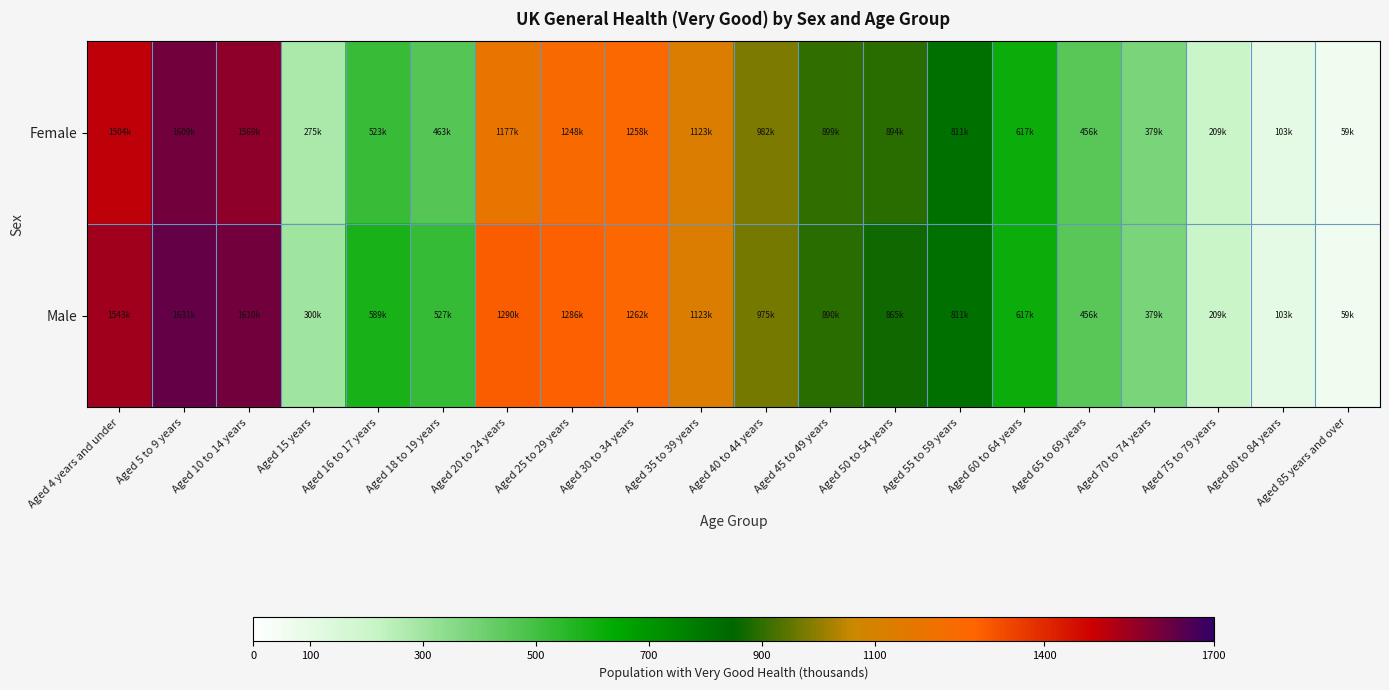

Reading right to left, what are all the values shown in this chart?

Female: Aged 85 years and over=59.3	Aged 80 to 84 years=102.6	Aged 75 to 79 years=208.7	Aged 70 to 74 years=379.0	Aged 65 to 69 years=456.5	Aged 60 to 64 years=616.7	Aged 55 to 59 years=810.6	Aged 50 to 54 years=894.3	Aged 45 to 49 years=898.9	Aged 40 to 44 years=981.5	Aged 35 to 39 years=1122.6	Aged 30 to 34 years=1258.4	Aged 25 to 29 years=1248.0	Aged 20 to 24 years=1176.6	Aged 18 to 19 years=463.5	Aged 16 to 17 years=523.1	Aged 15 years=274.7	Aged 10 to 14 years=1568.6	Aged 5 to 9 years=1608.7	Aged 4 years and under=1503.7
Male: Aged 85 years and over=59.3	Aged 80 to 84 years=102.6	Aged 75 to 79 years=208.7	Aged 70 to 74 years=379.0	Aged 65 to 69 years=456.5	Aged 60 to 64 years=616.7	Aged 55 to 59 years=810.6	Aged 50 to 54 years=864.7	Aged 45 to 49 years=890.0	Aged 40 to 44 years=975.4	Aged 35 to 39 years=1123.4	Aged 30 to 34 years=1262.5	Aged 25 to 29 years=1285.9	Aged 20 to 24 years=1289.9	Aged 18 to 19 years=526.8	Aged 16 to 17 years=589.1	Aged 15 years=300.4	Aged 10 to 14 years=1609.9	Aged 5 to 9 years=1631.3	Aged 4 years and under=1543.1